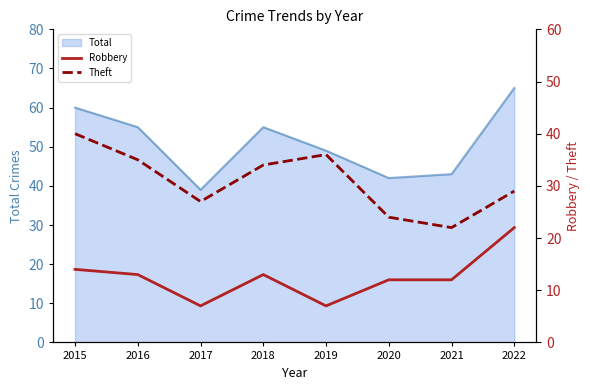

How many categories are shown in the chart?

8